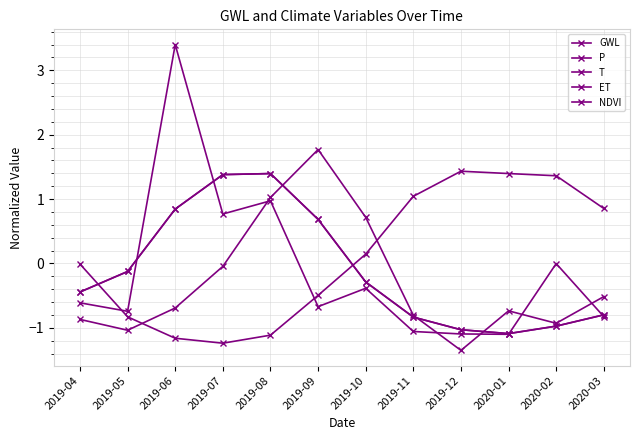

Between 2019-04 and 2020-01, which series saw the biggest shift?

T